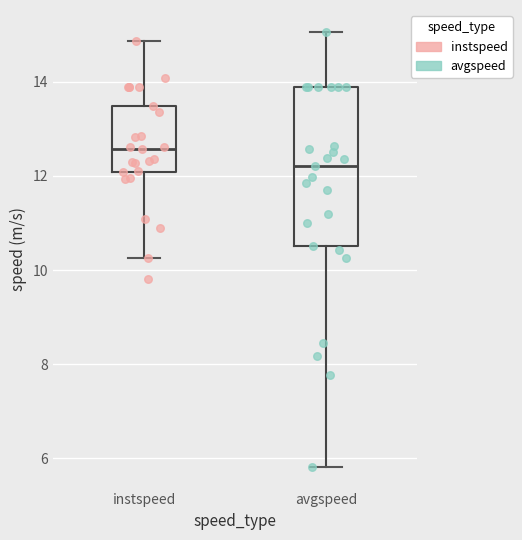

Comparing the boxes themselves (not the whiskers), which one is the tallest?

avgspeed